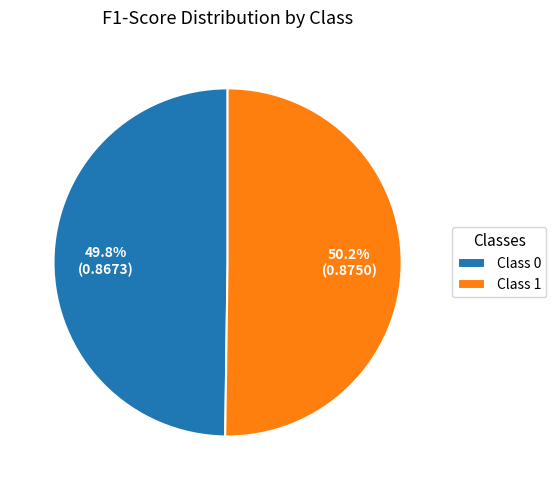

Does any single category account for the majority?

Yes